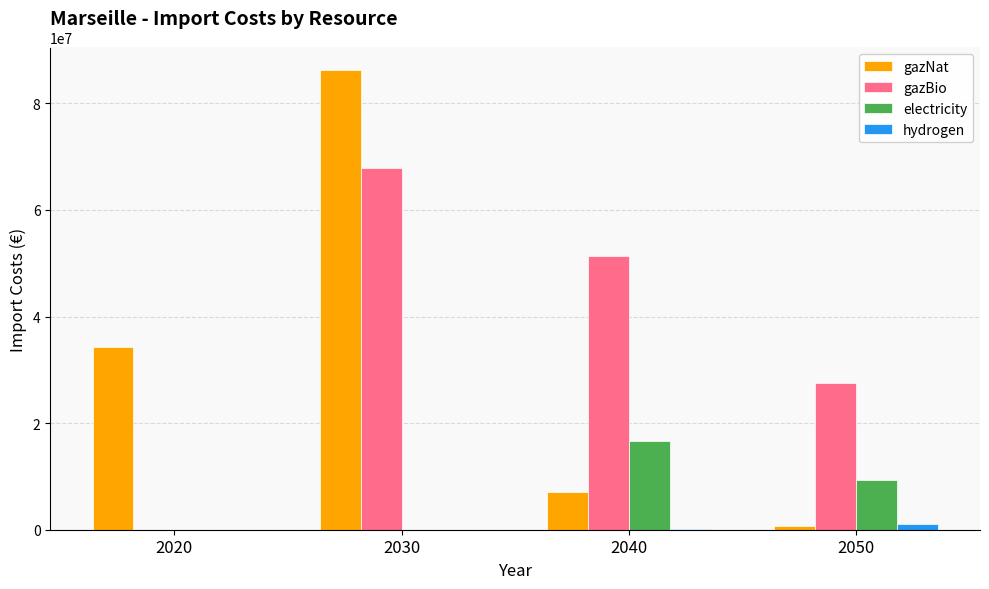

The value of gazBio at 2020 is 0.0. True or false?

True